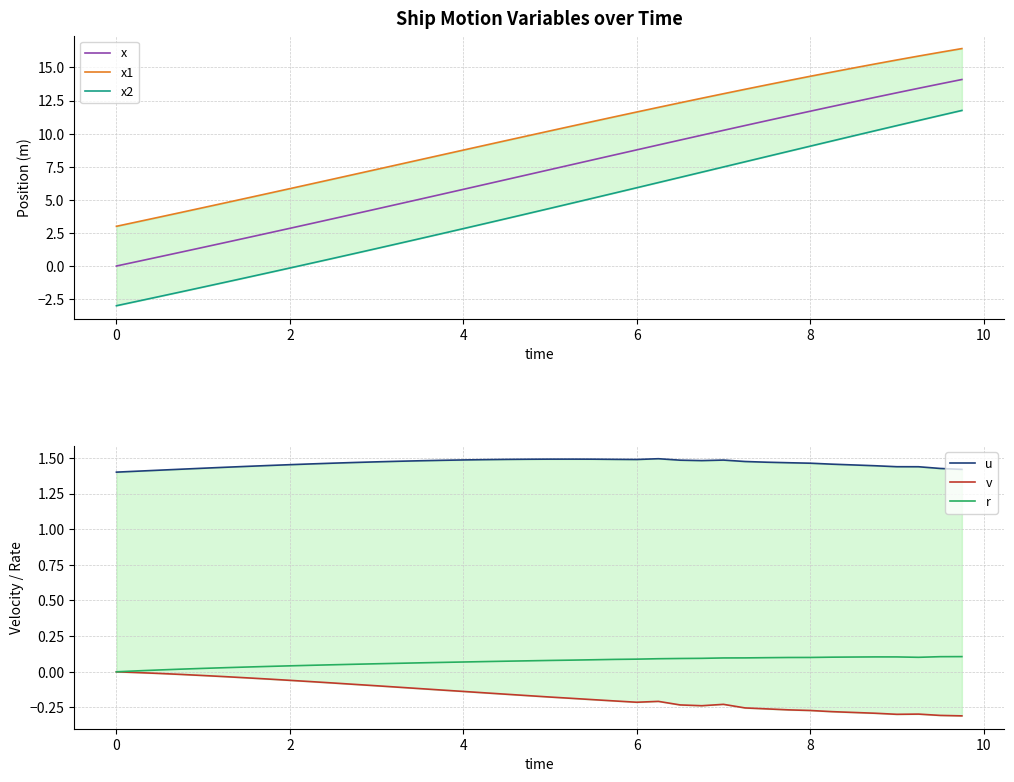

How many lines are shown in the chart?

6